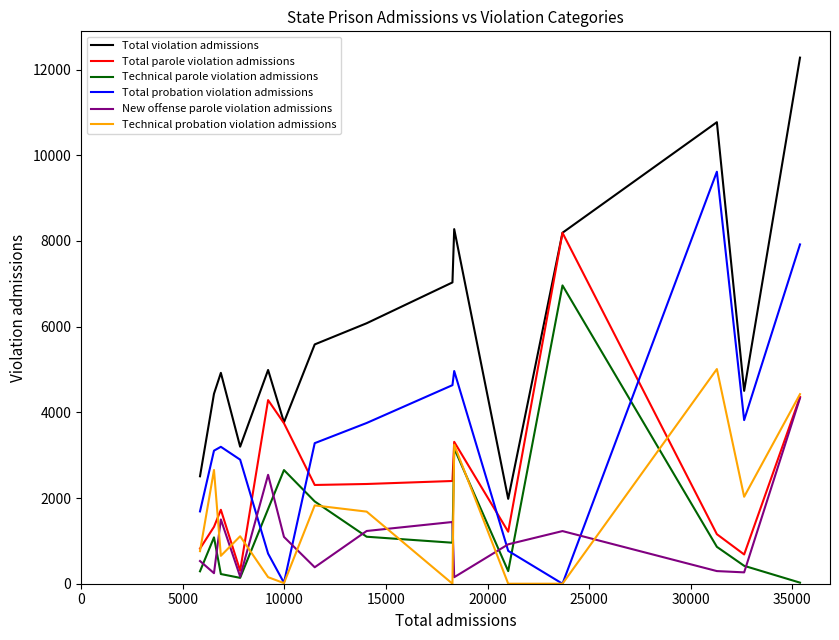

Which series has the largest range (max minus min)?

Total violation admissions